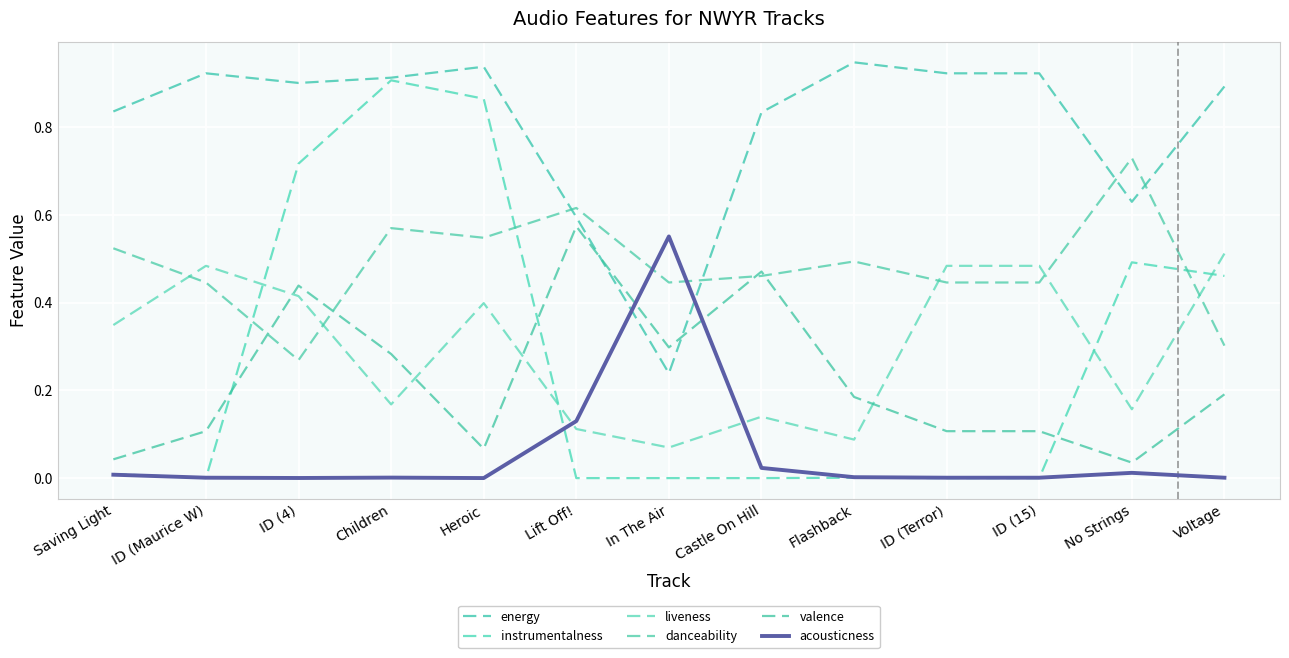

List the series in order of their peak value, lowest first.

liveness, acousticness, valence, danceability, instrumentalness, energy